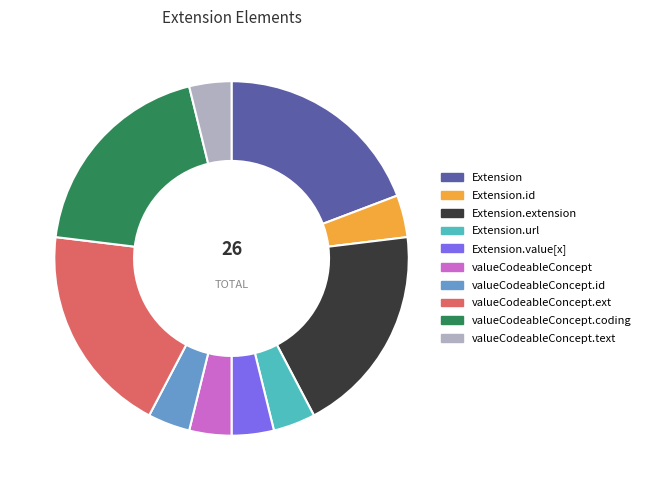

Is Extension.id the majority of the pie?

No